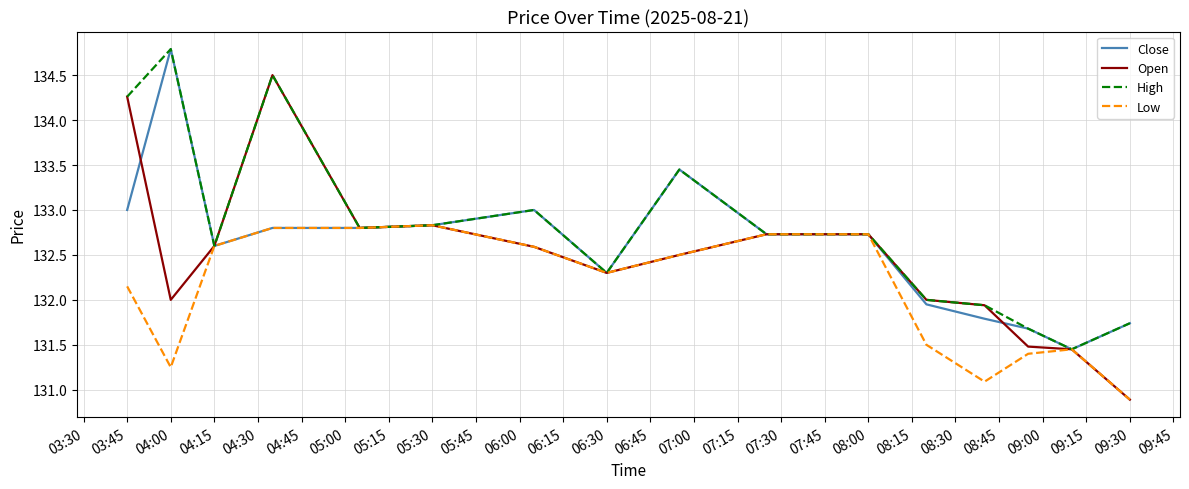

Which series has the largest range (max minus min)?

Open